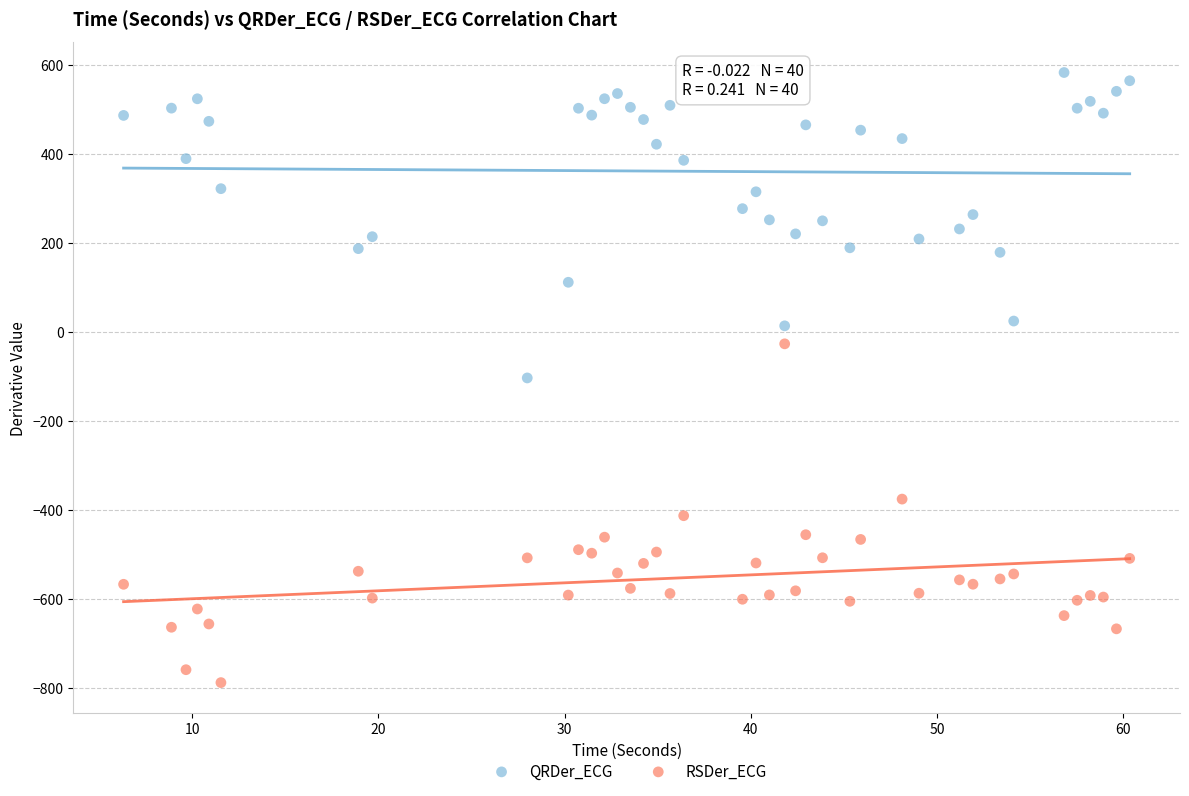

What are all the series names shown in the legend?

QRDer_ECG, RSDer_ECG